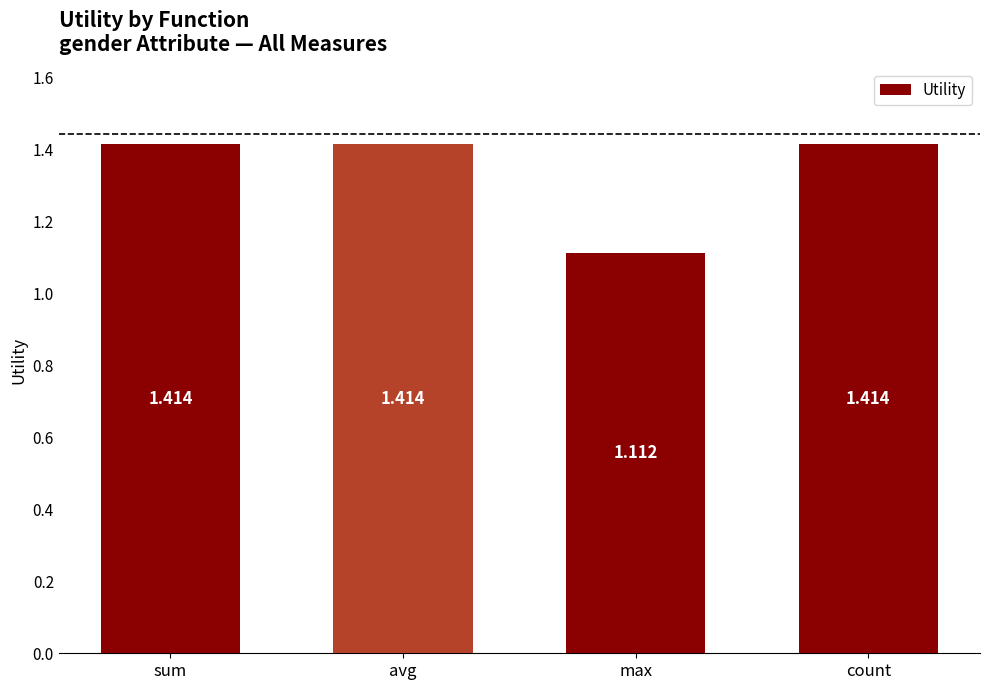

What is the label of the 1st bar from the right?

count